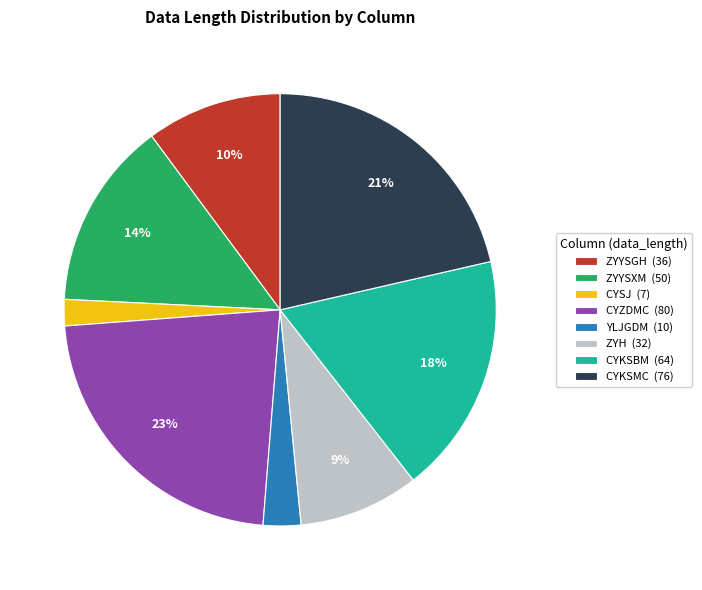

Approximately how many times larger is the value at ZYYSGH compared to ZYH?

1.1